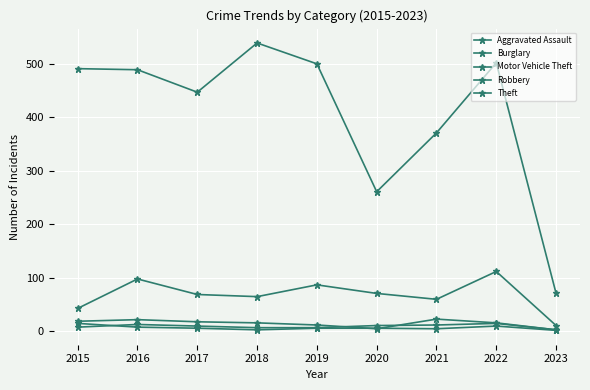

How many categories are shown in the chart?

9